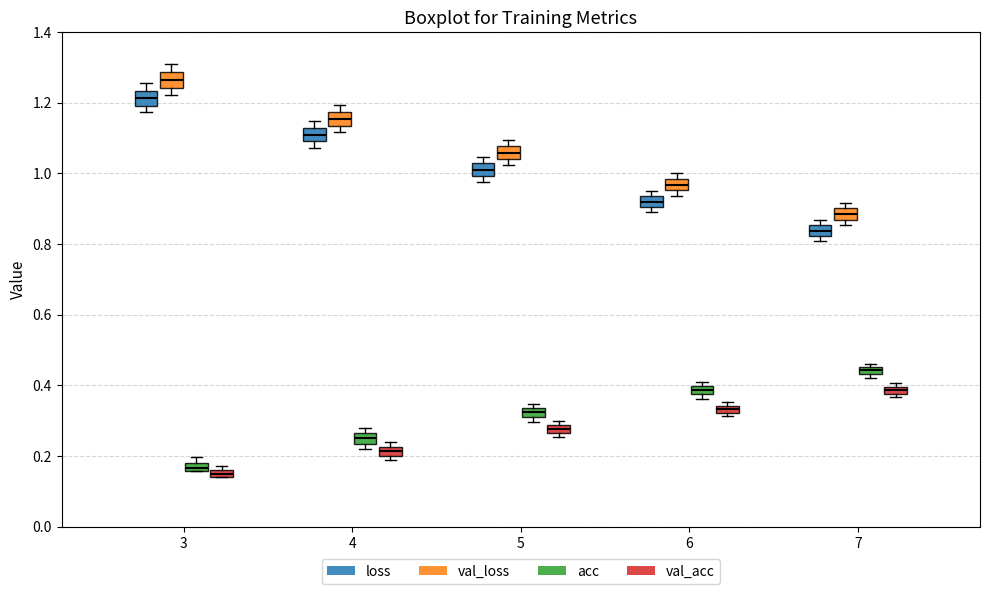

Where is the lower edge of the box for 7 (loss) on the y-axis? The values are not printed on the chart, so give them approximately, as read against the axis.

0.82